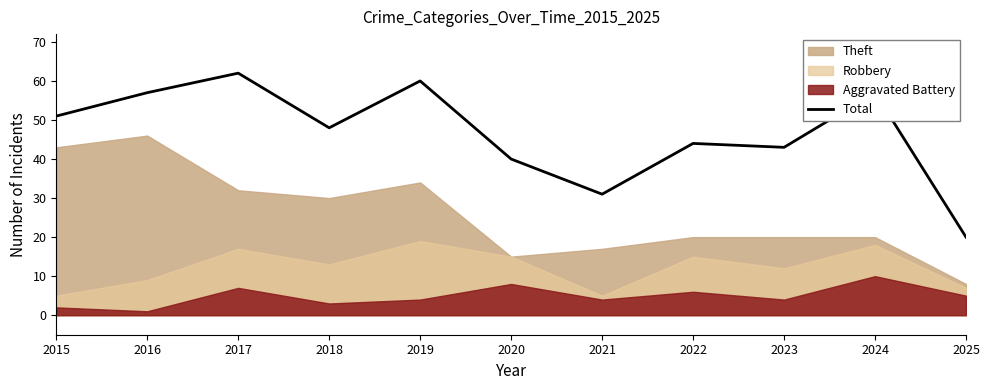

What is the sum of all values?

513